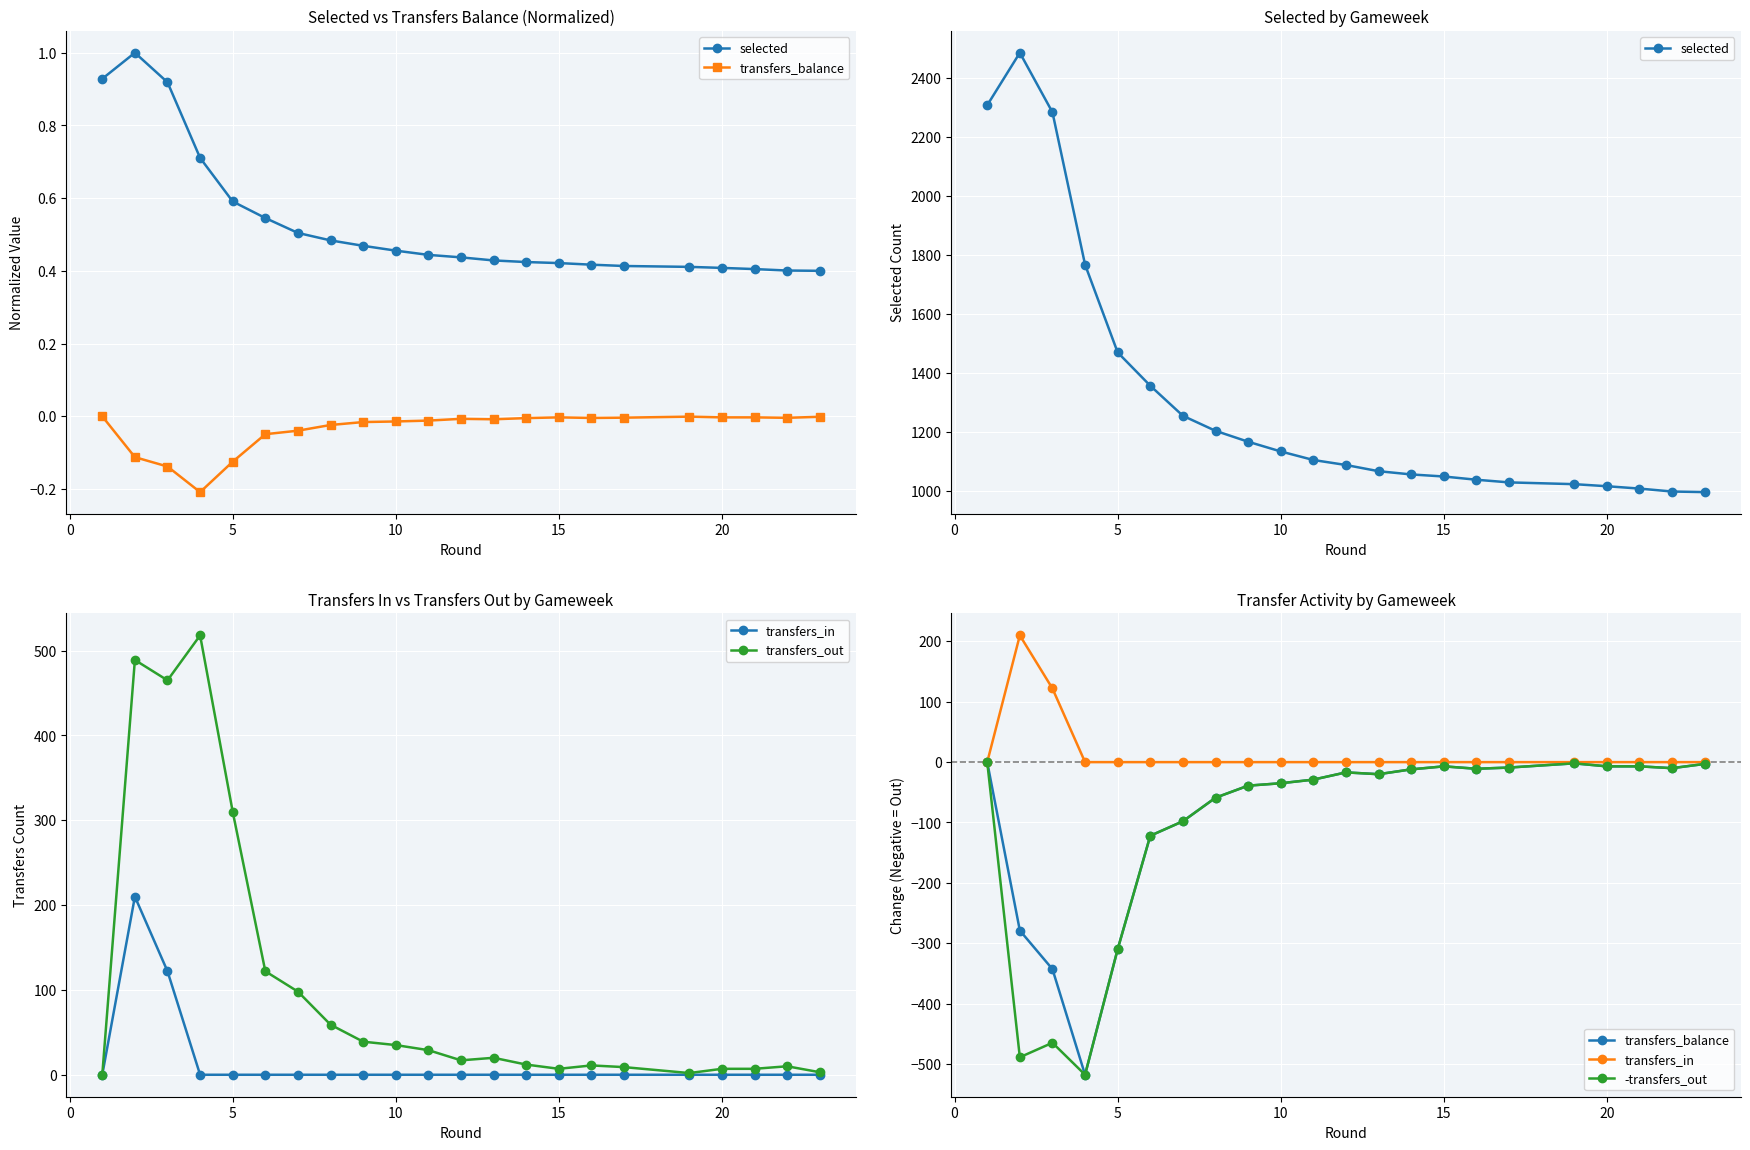

Which series has the largest range (max minus min)?

selected